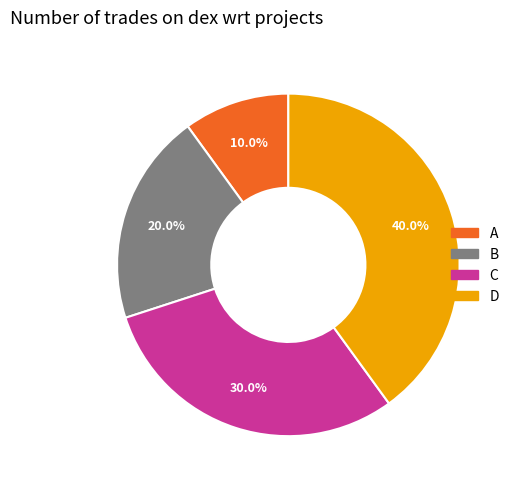

What is the ratio of the value at B to the value at C?

0.7